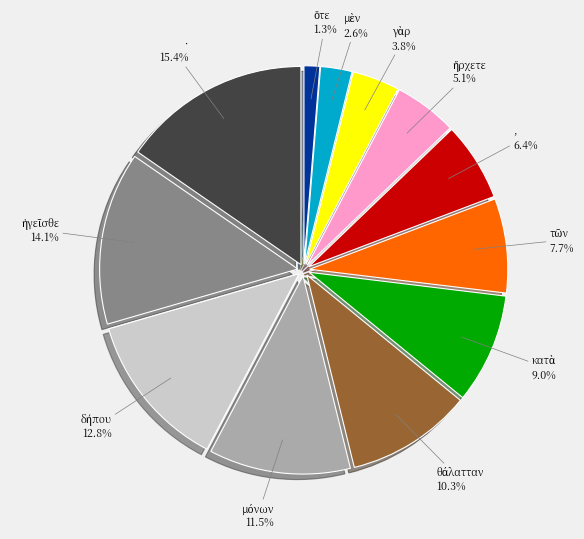

Does · account for over 50% of the chart?

No